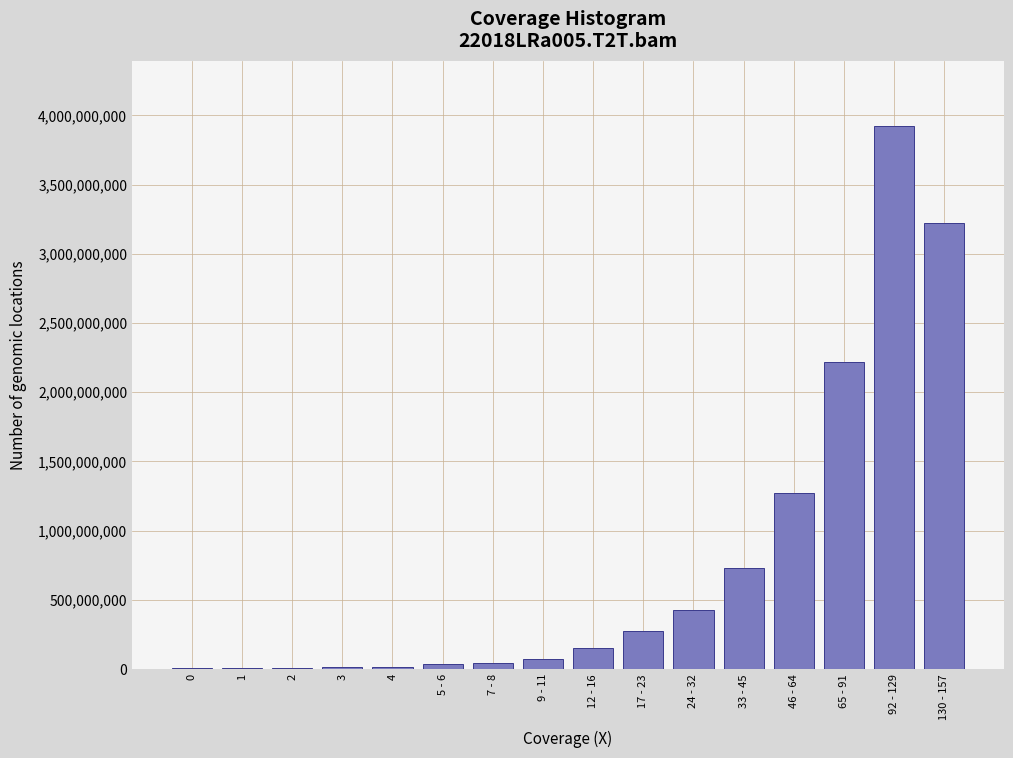

Is it true that the value at 24 - 32 is 427100000?

True